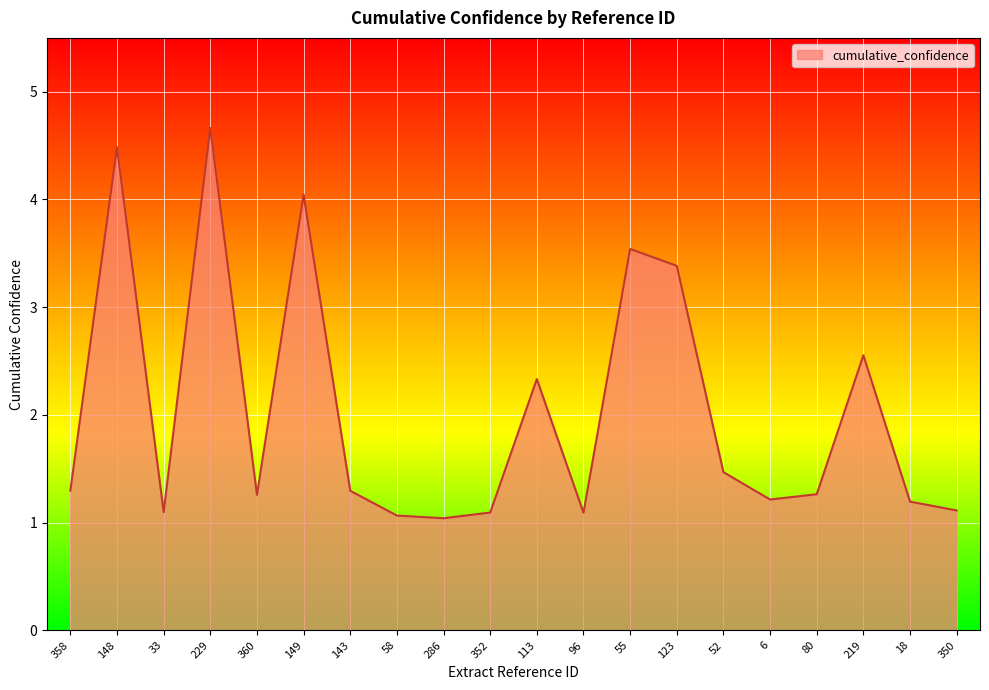

Reading right to left, transcribe all the data shown in this chart.

1.1	1.2	2.6	1.3	1.2	1.5	3.4	3.5	1.1	2.3	1.1	1.0	1.1	1.3	4.0	1.3	4.7	1.1	4.5	1.3